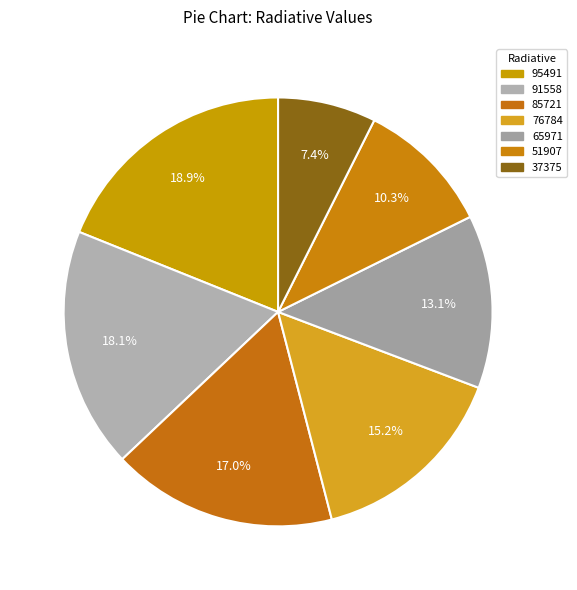

To the nearest percent, what portion does 95491 represent?

19%